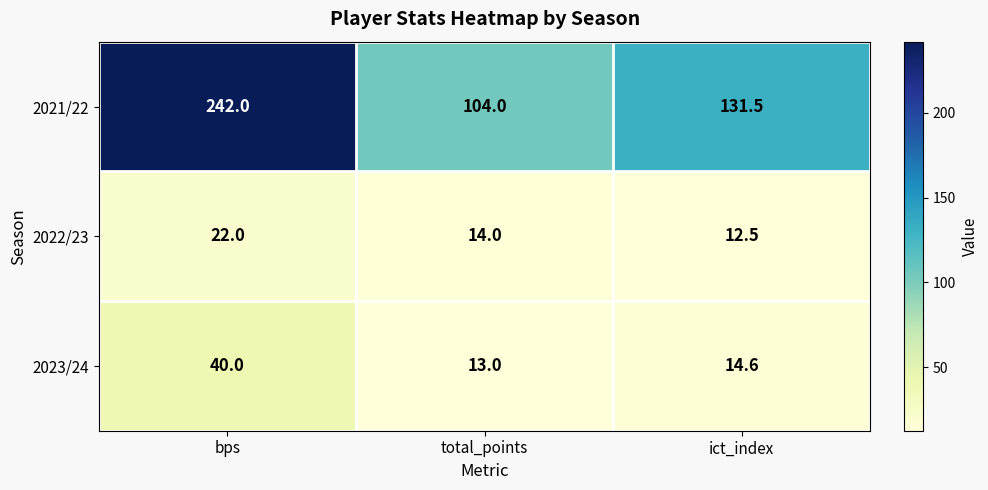

Where does the 2022/23 series first go above 14?

bps